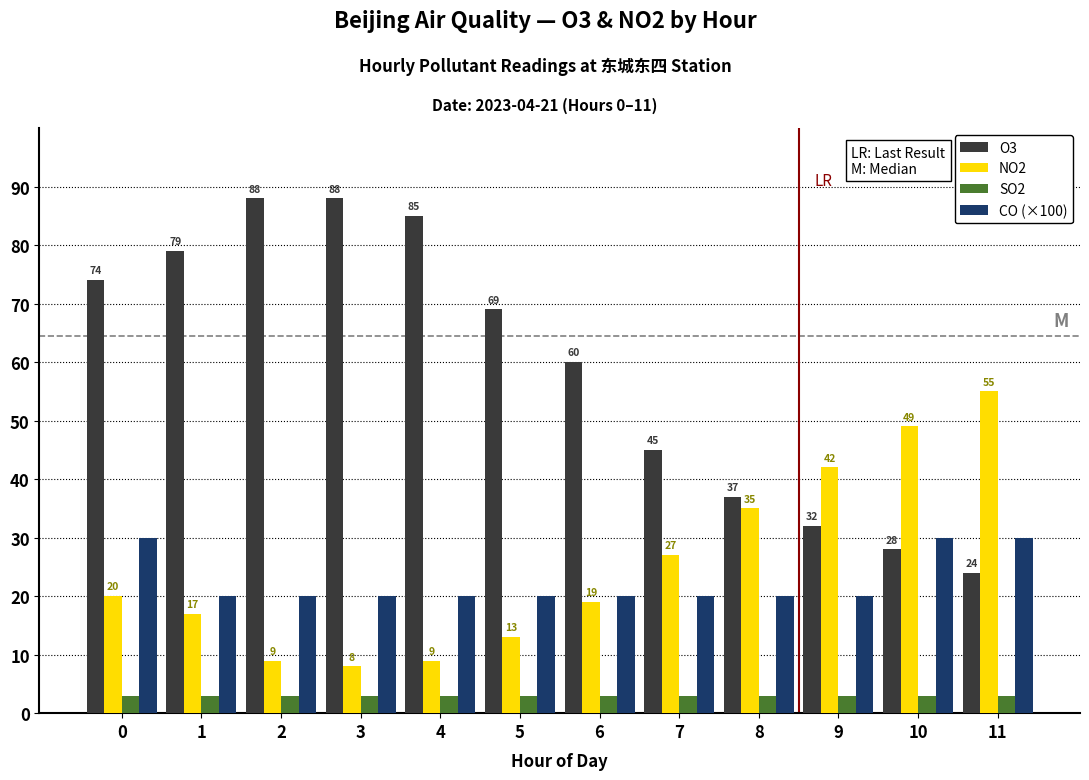

Reading right to left, transcribe all the data shown in this chart.

O3: 11=24	10=28	9=32	8=37	7=45	6=60	5=69	4=85	3=88	2=88	1=79	0=74
NO2: 11=55	10=49	9=42	8=35	7=27	6=19	5=13	4=9	3=8	2=9	1=17	0=20
SO2: 11=3	10=3	9=3	8=3	7=3	6=3	5=3	4=3	3=3	2=3	1=3	0=3
CO (×100): 11=30	10=30	9=20	8=20	7=20	6=20	5=20	4=20	3=20	2=20	1=20	0=30